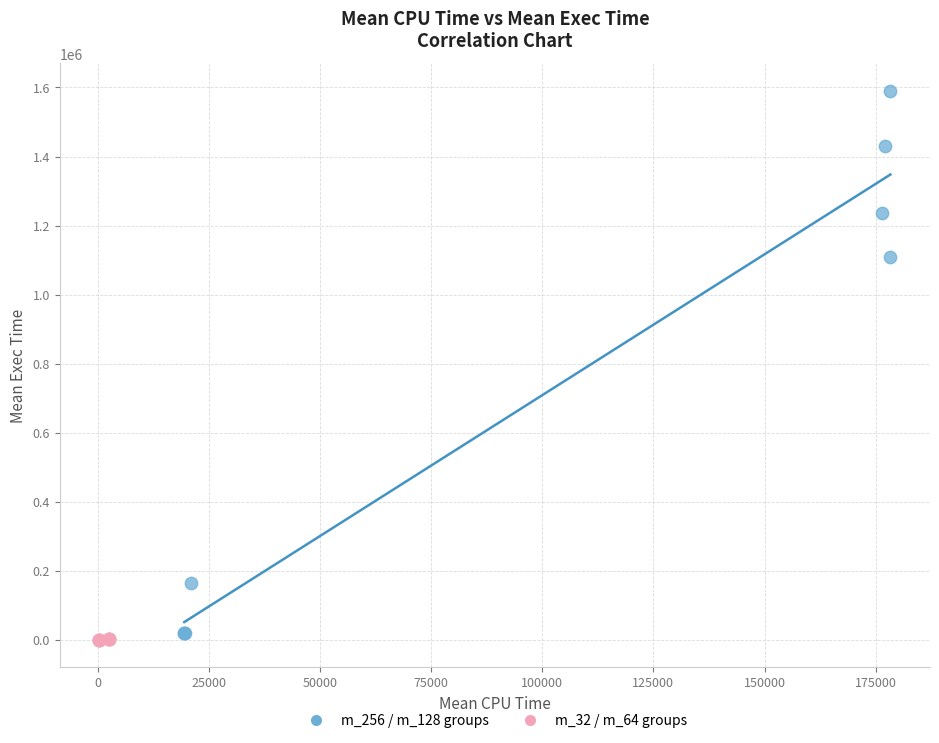

Which series has the largest Y range (max minus min)?

m_256 / m_128 groups